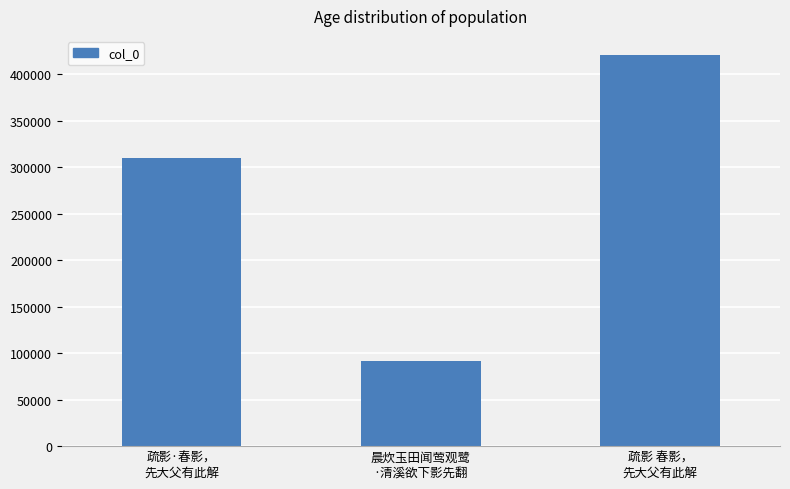

Reading left to right, list all the values displayed in this chart.

309976	91779	420071